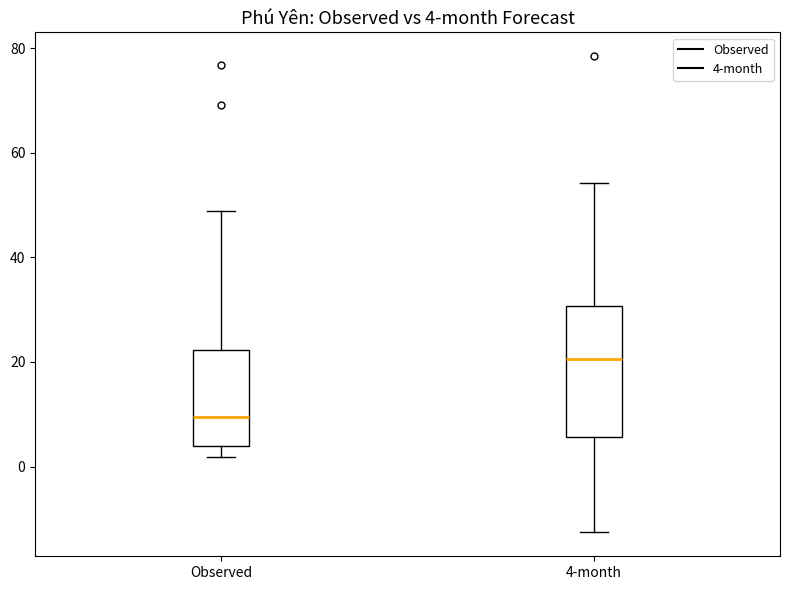

Which box's median line is the highest?

4-month